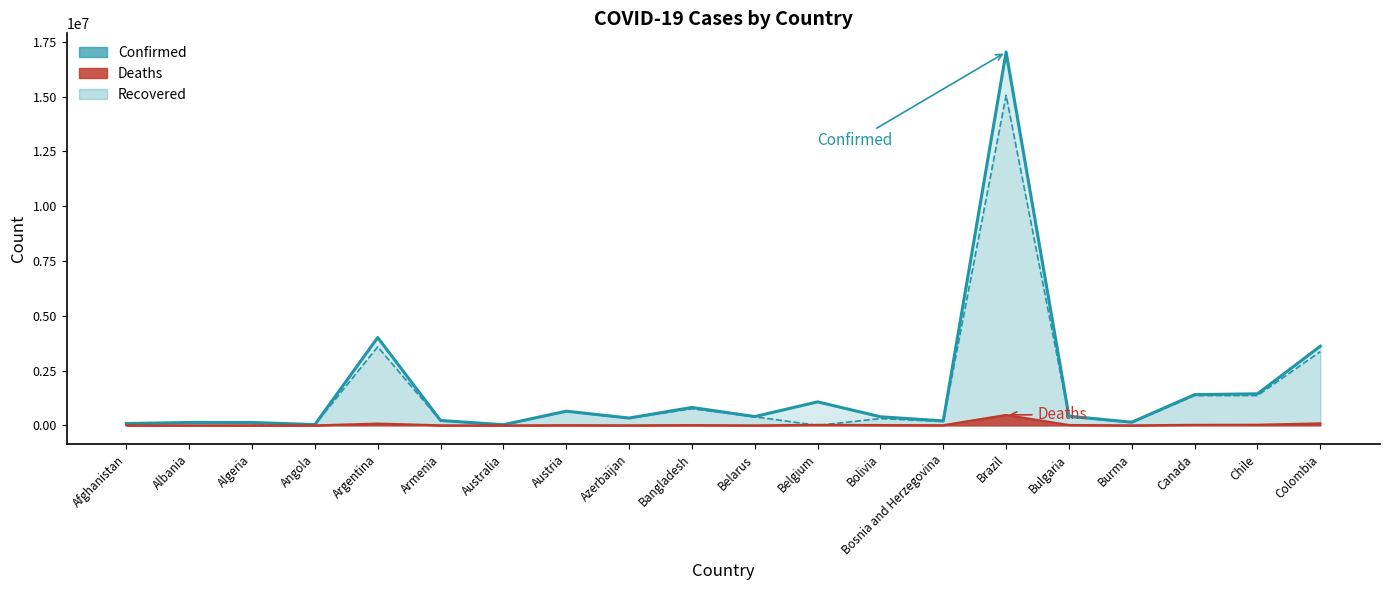

Rank the series at Angola from lowest to highest value.

Deaths, Recovered, Confirmed